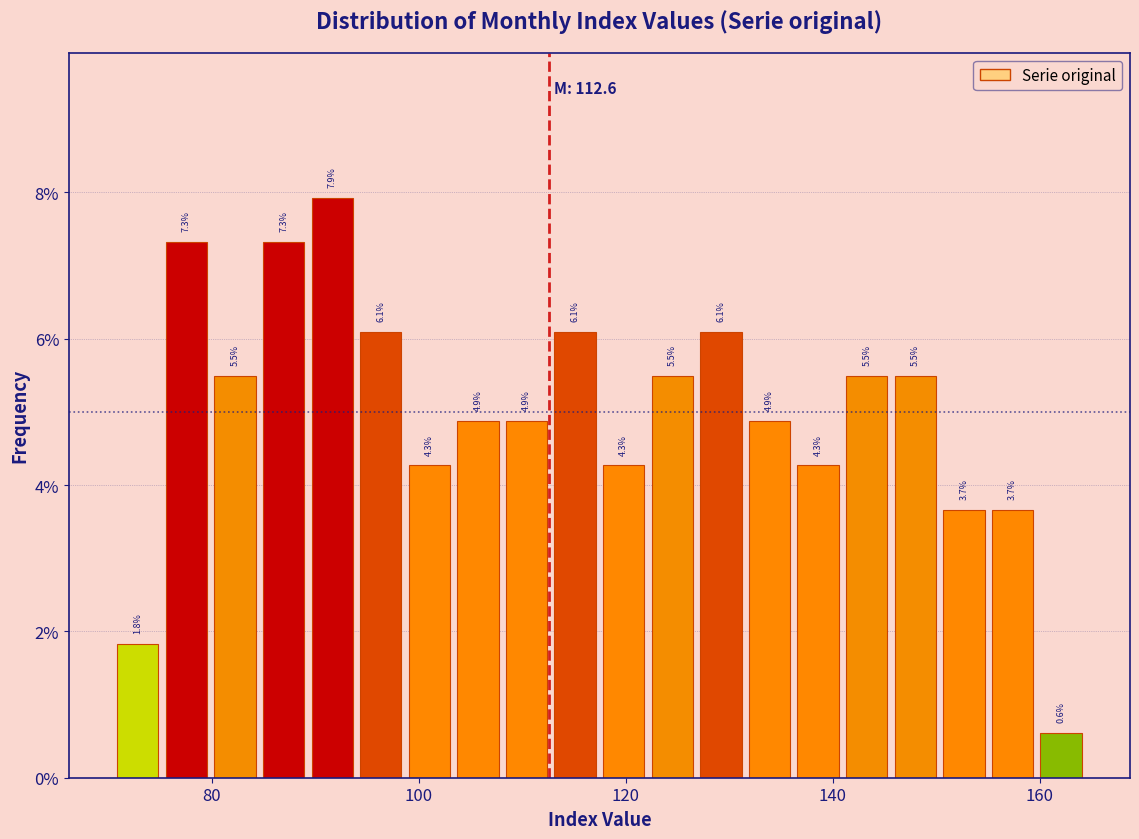

Read against the x-axis, roughly where is the centre of the tallest bar?

92